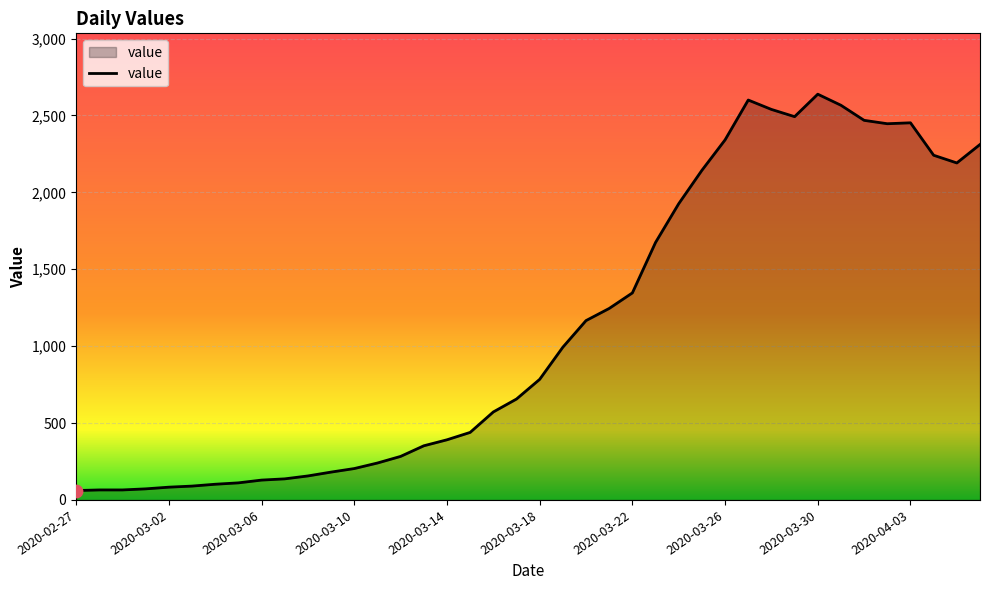

What is the greatest value displayed?

2638